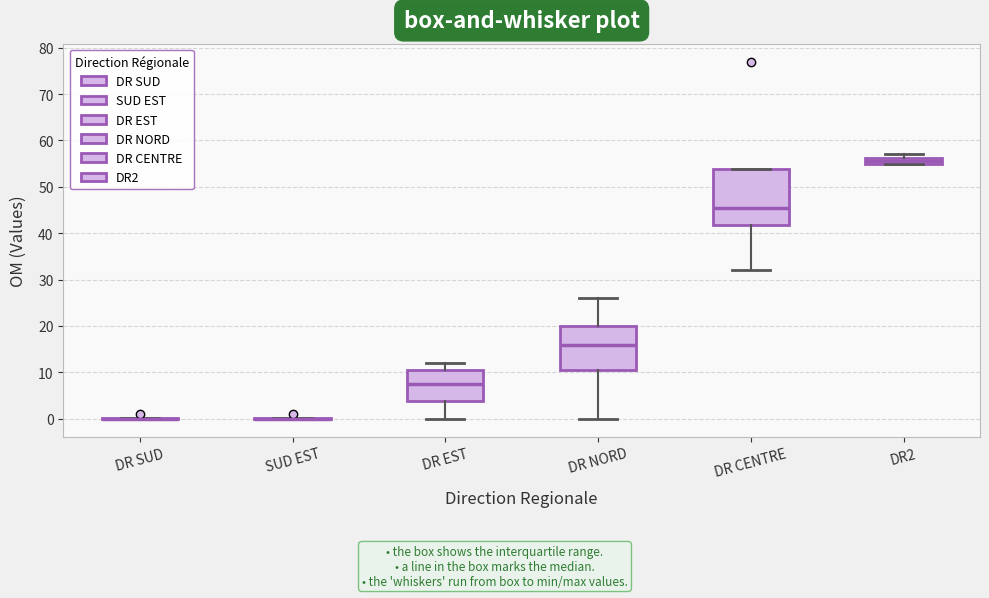

Which box is the tallest, from its lower edge to its upper edge?

DR CENTRE